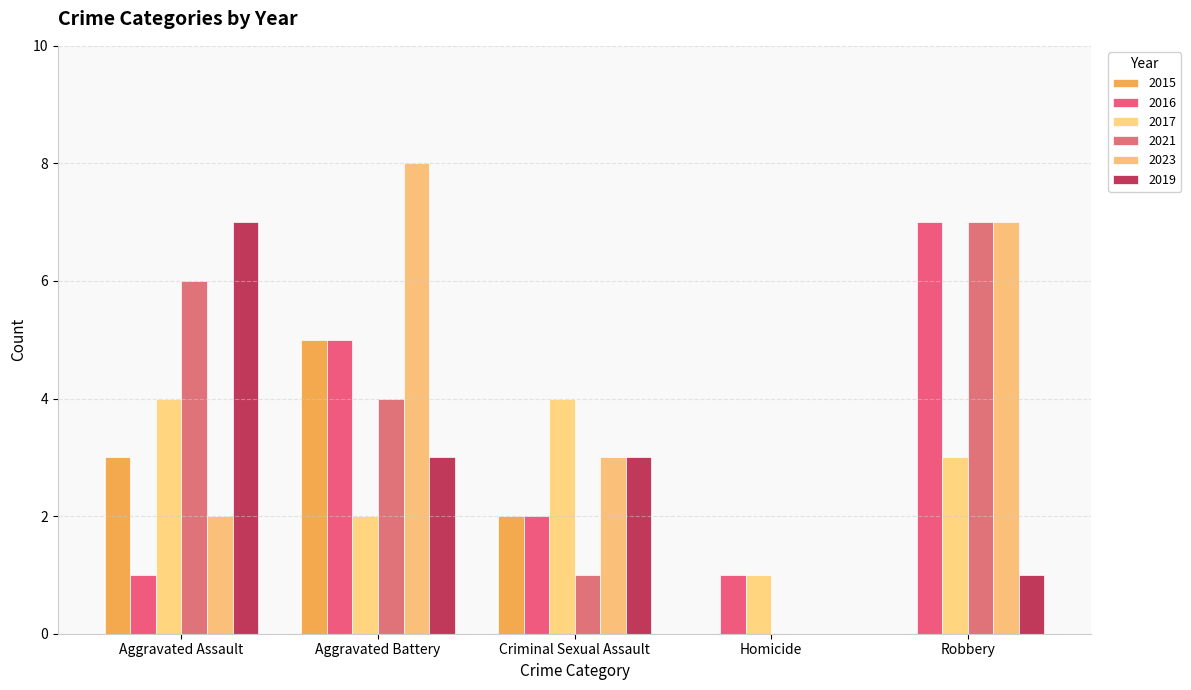

What is the total value across all series at Aggravated Assault?

23